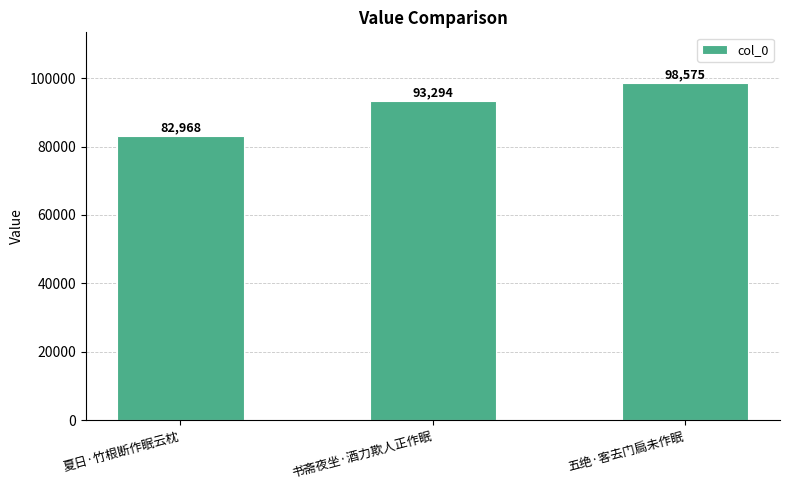

What is the change in value from 夏日·竹根断作眠云枕 to 书斋夜坐·酒力欺人正作眠?

+10326